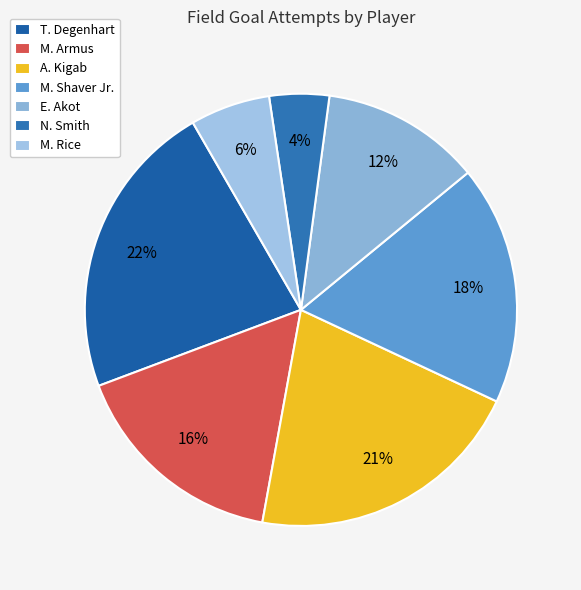

To the nearest percent, what portion does N. Smith represent?

4%